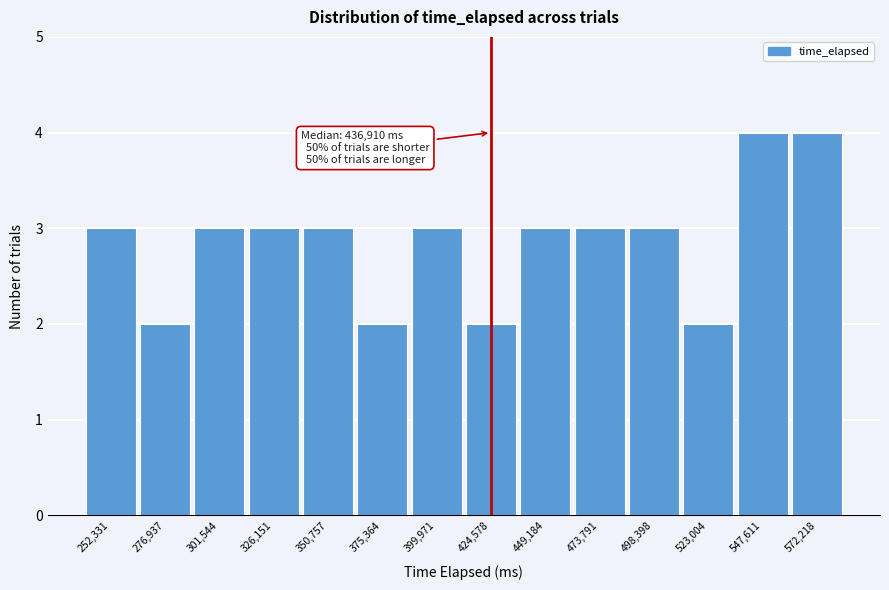

Reading left to right, transcribe all the data shown in this chart.

3	2	3	3	3	2	3	2	3	3	3	2	4	4